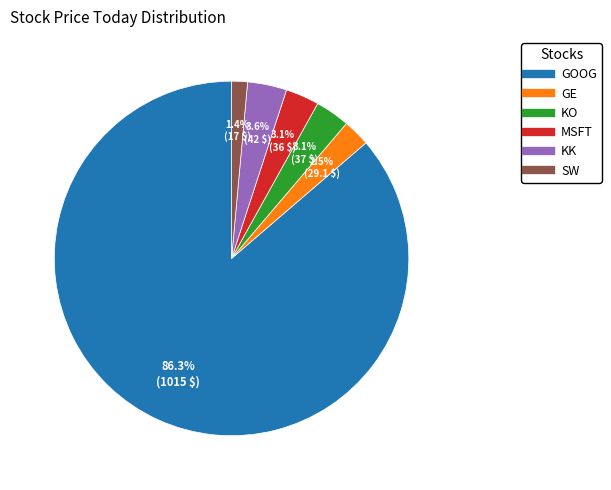

Which category accounts for the majority?

GOOG